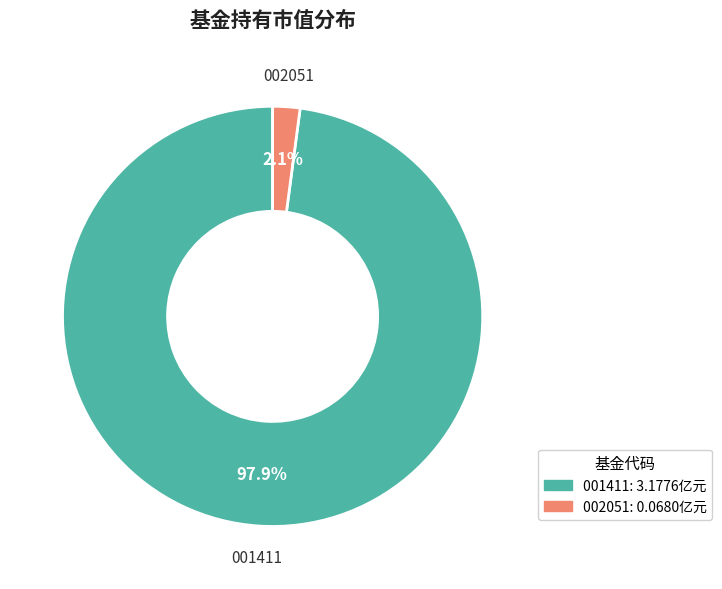

Which slice is the smallest?

002051: 0.0680亿元